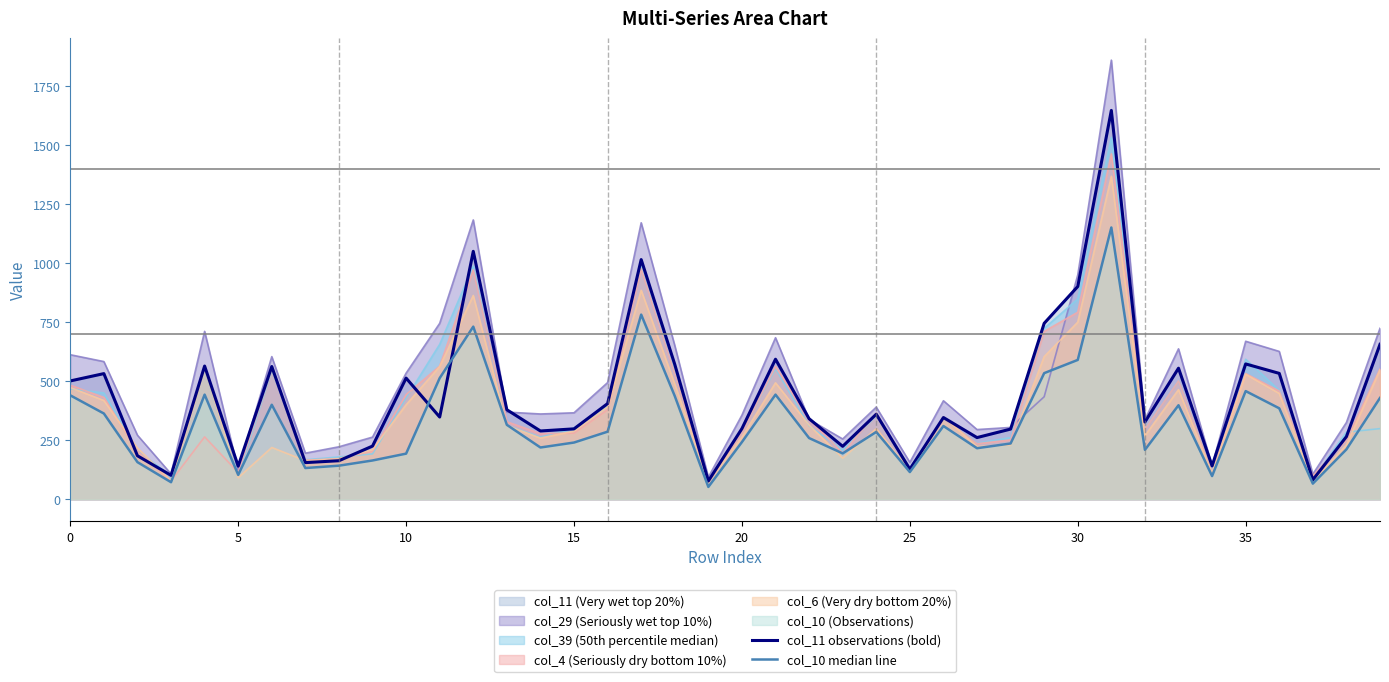

What is the sum of all col_11 observations (bold) values?

17345